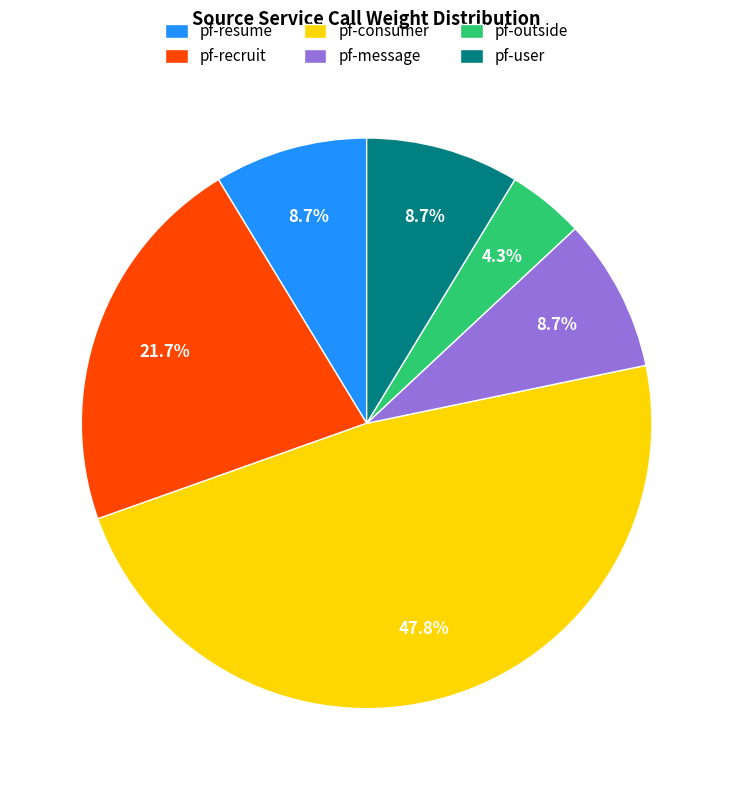

To the nearest percent, what is the difference between the pf-resume and pf-recruit slice percentages?

13%